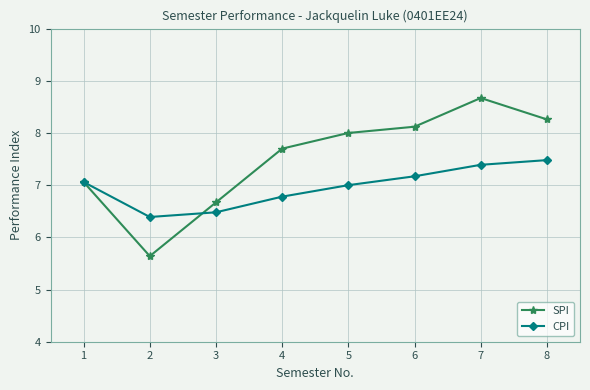

What is the value of the SPI point at the 5th from the left?

8.0